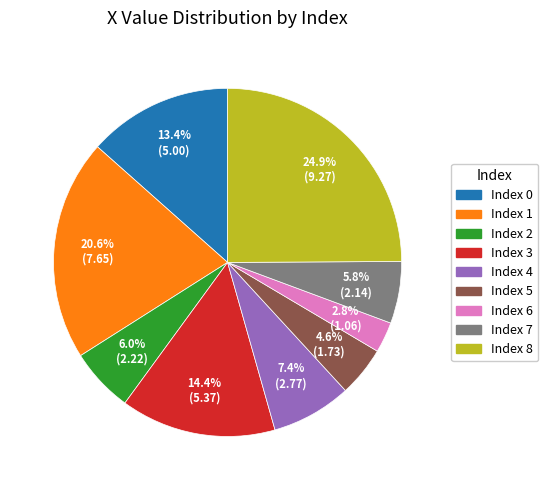

Does any single category account for the majority?

No